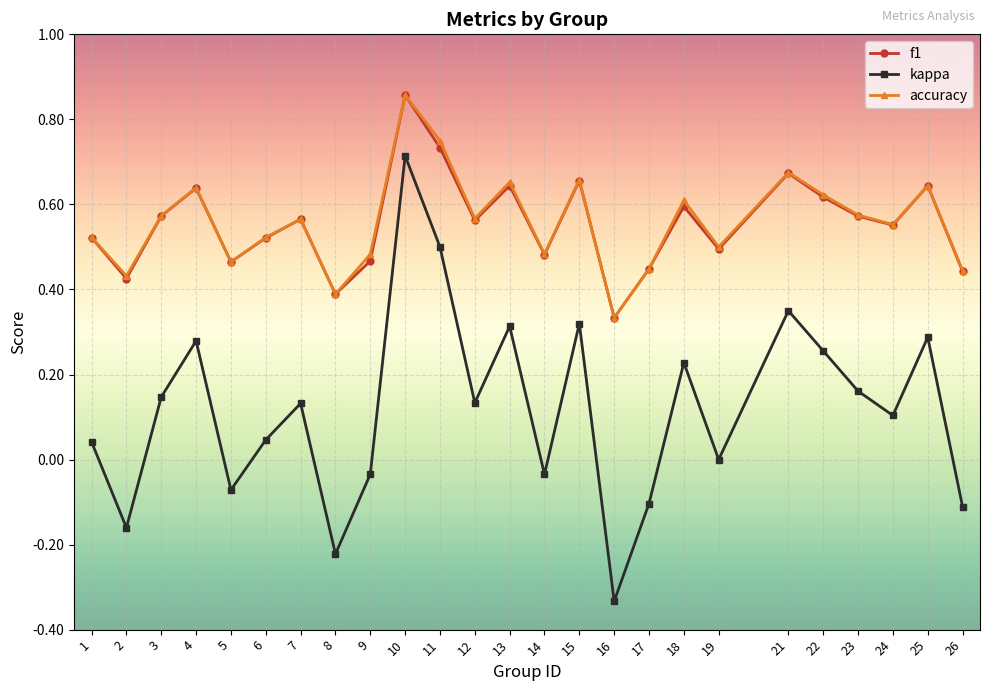

At which category is the sum across all series the highest?

10